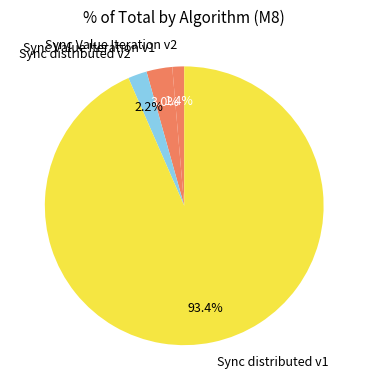

To the nearest percent, what is the average slice percentage?

25%